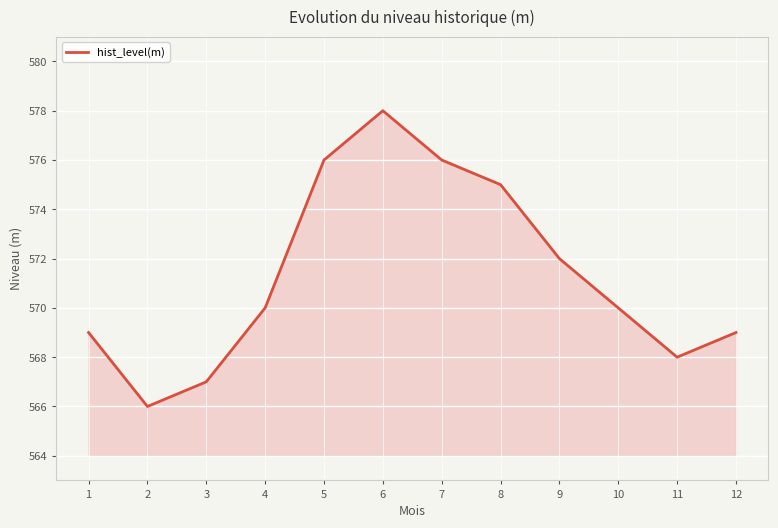

What is the sum of the values at 7 and 3?

1143